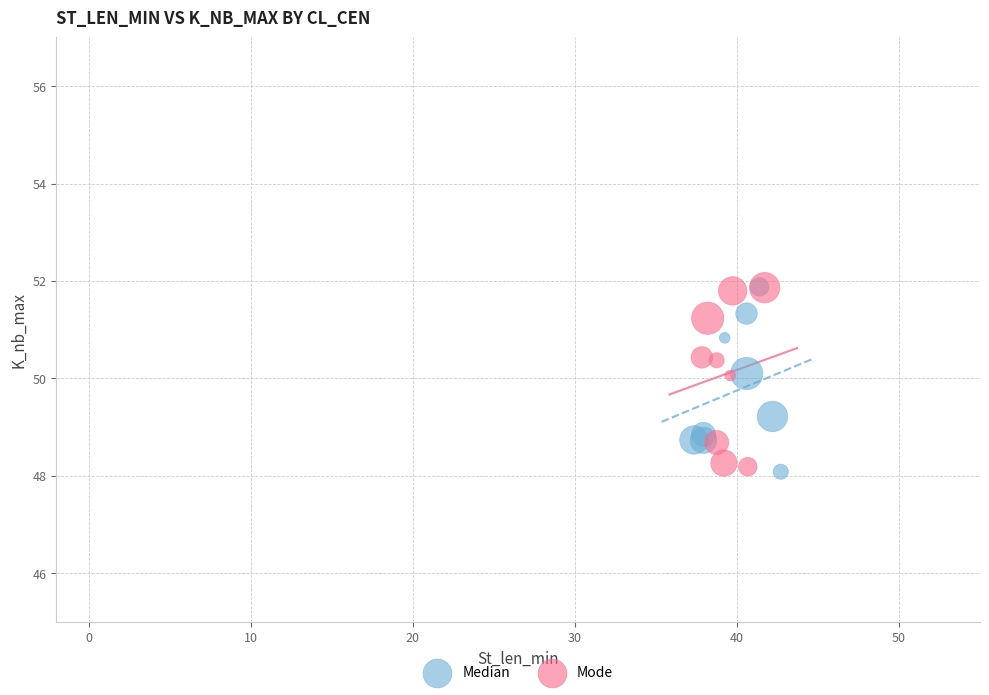

What are all the series names shown in the legend?

Median, Mode